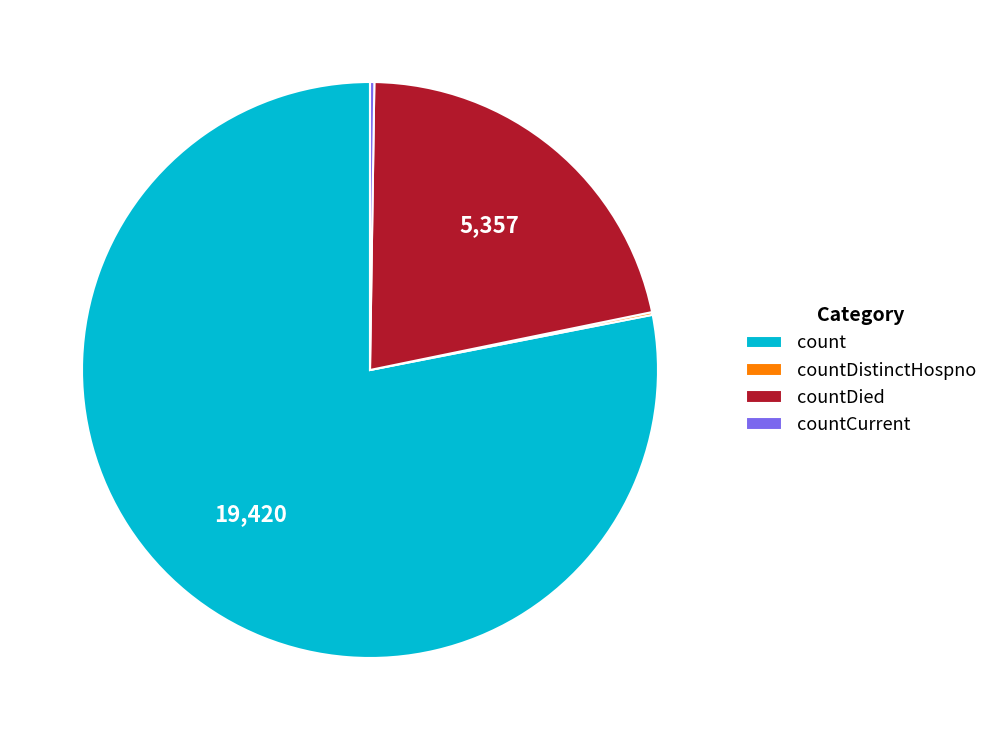

Which slice is the largest?

count